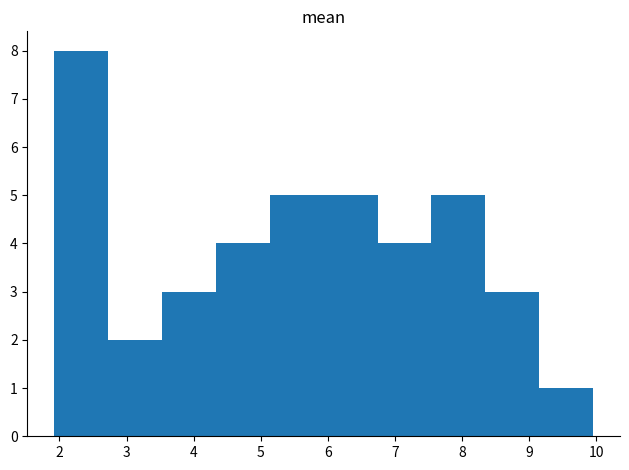

Which range on the x-axis has the tallest bar?

1.9 to 2.7